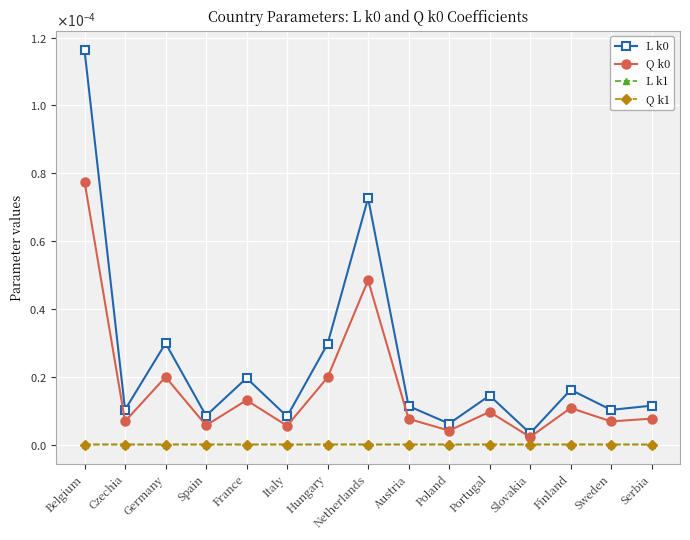

True or false: Q k1 and L k1 cross at least once.

False